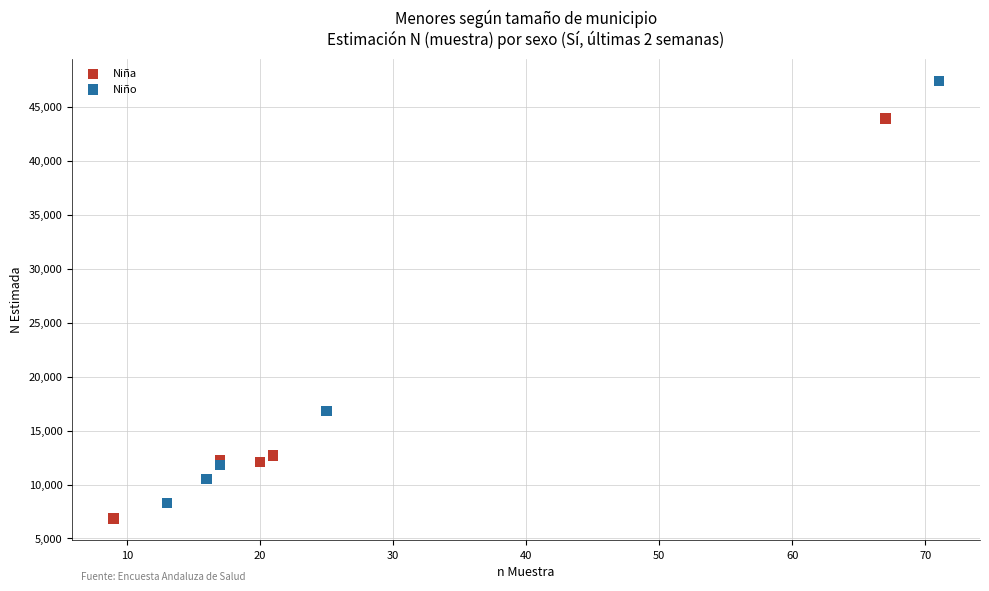

Which series has the largest Y range (max minus min)?

Niño